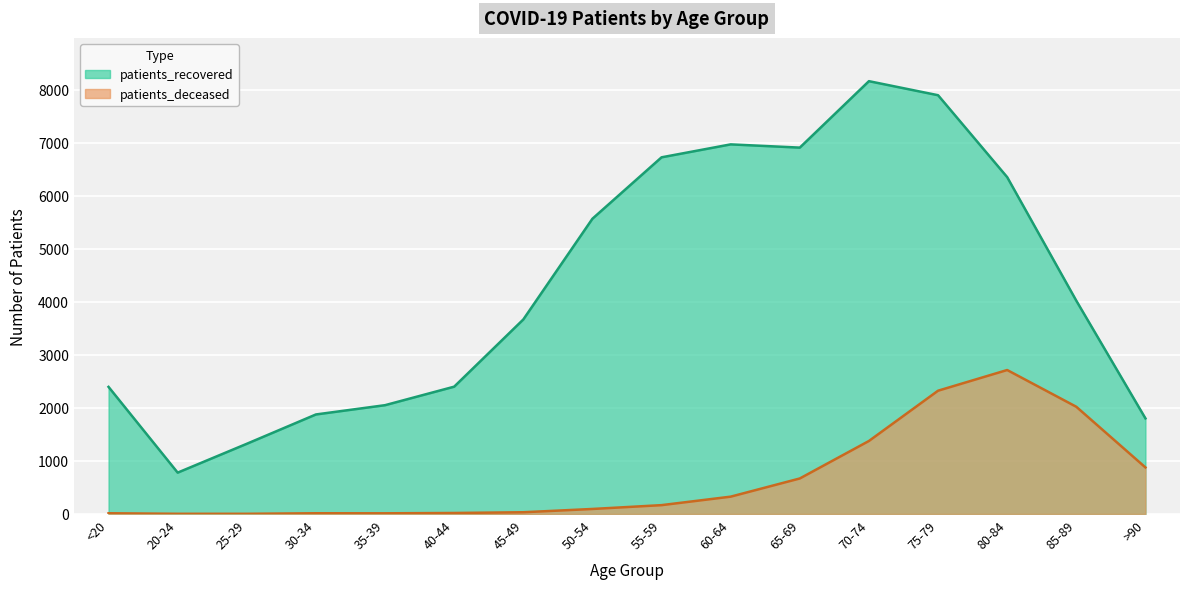

What is the label of the 15th point from the right?

20-24